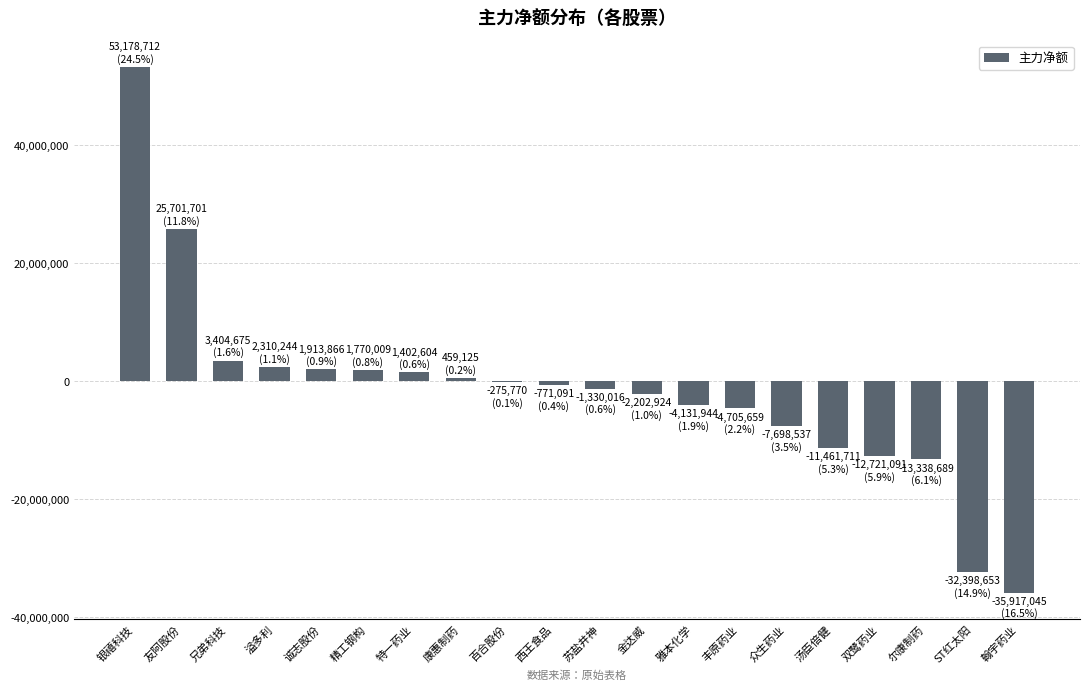

Count the number of categories in the chart.

20